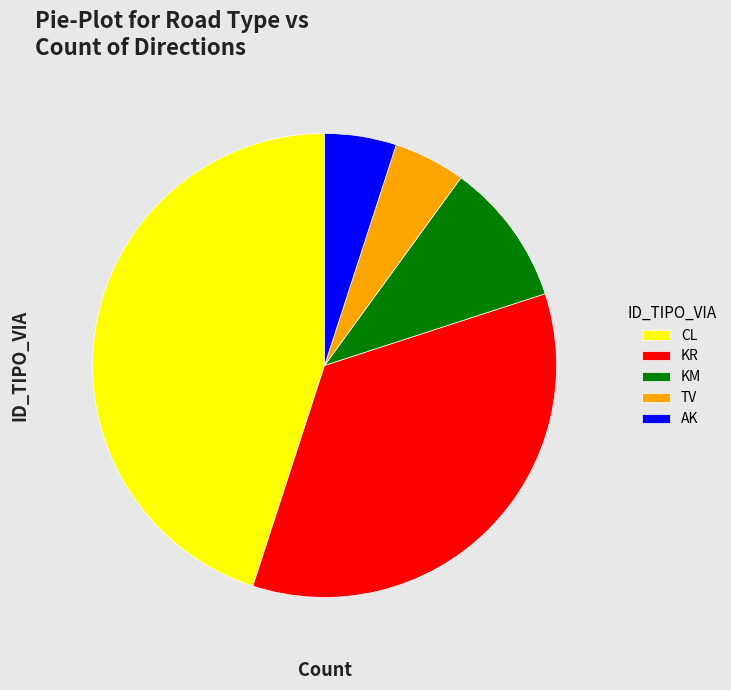

Is it true that CL is 45% of the pie?

True